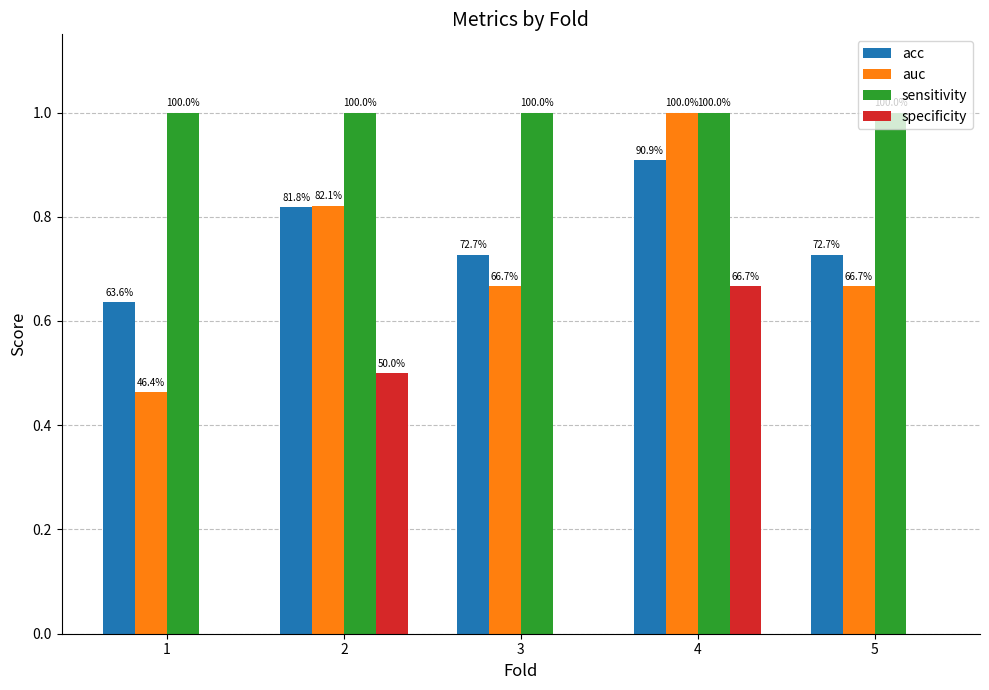

What are all the series names shown in the legend?

acc, auc, sensitivity, specificity